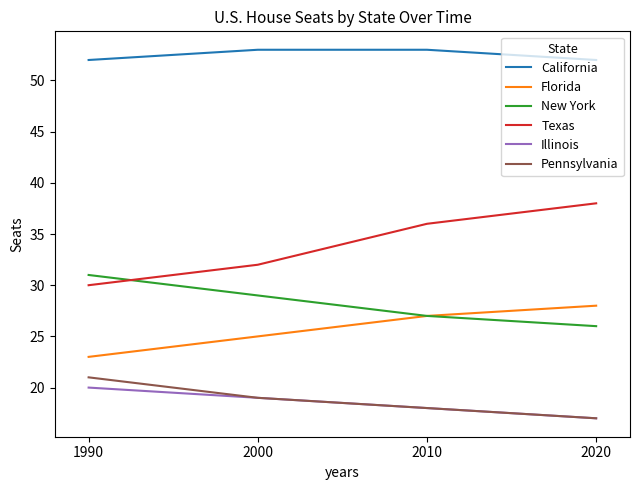

What is the average value of the New York series?

28